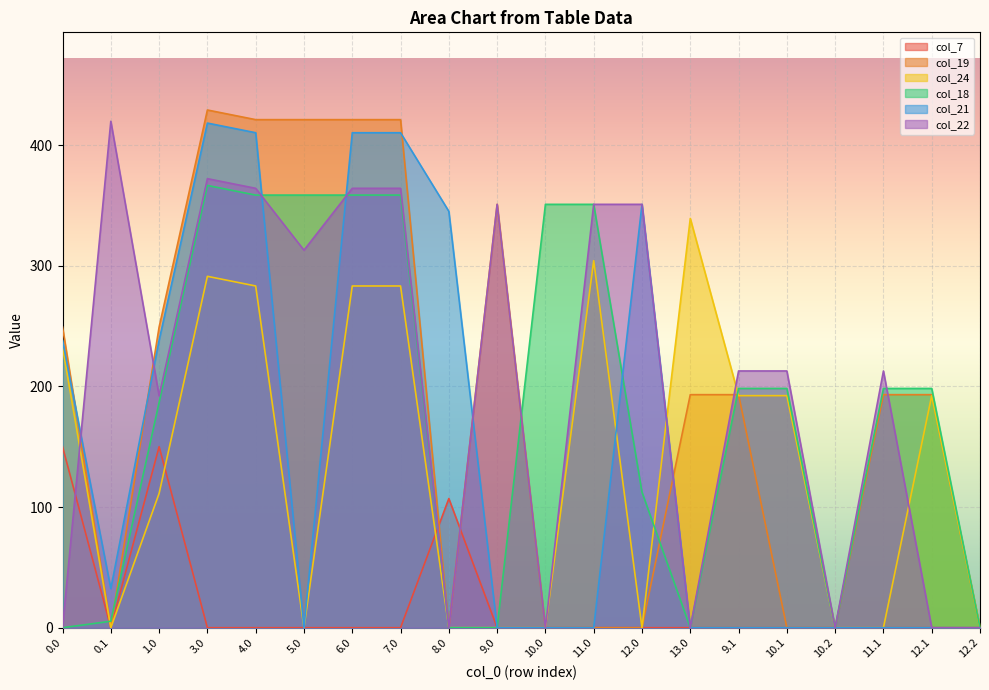

The col_22 series shows 185.8 at 5.0. True or false?

False